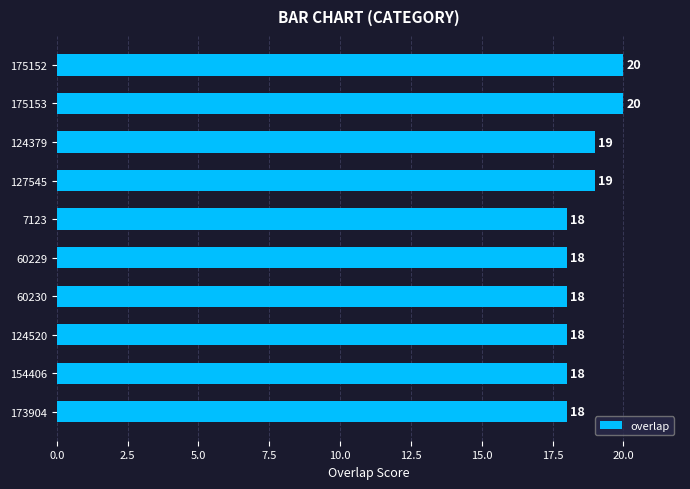

What is the minimum value shown in the chart?

18